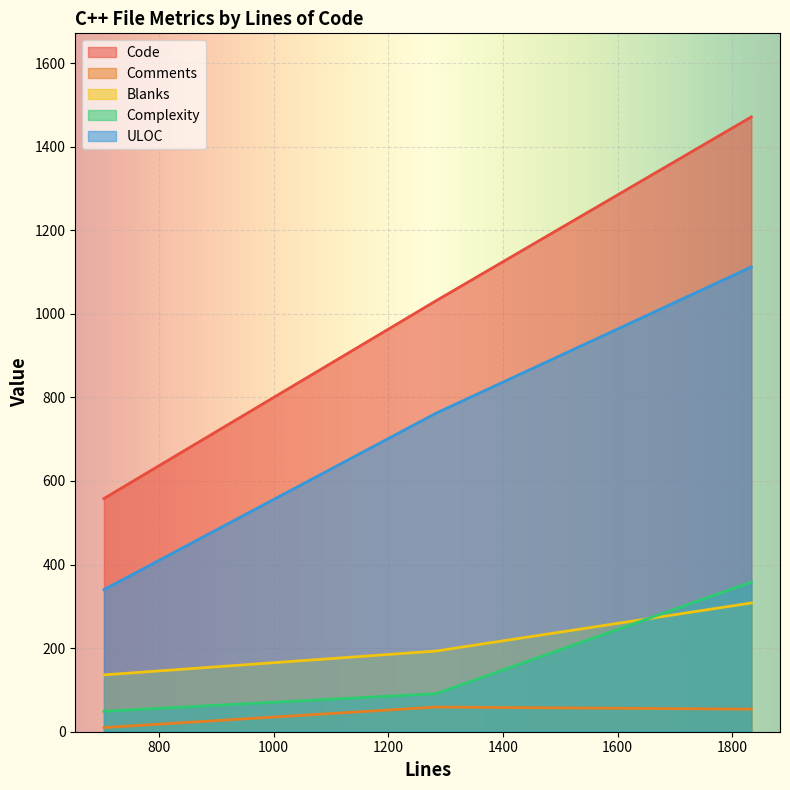

Which series changed the most between 704 and 1833?

Code